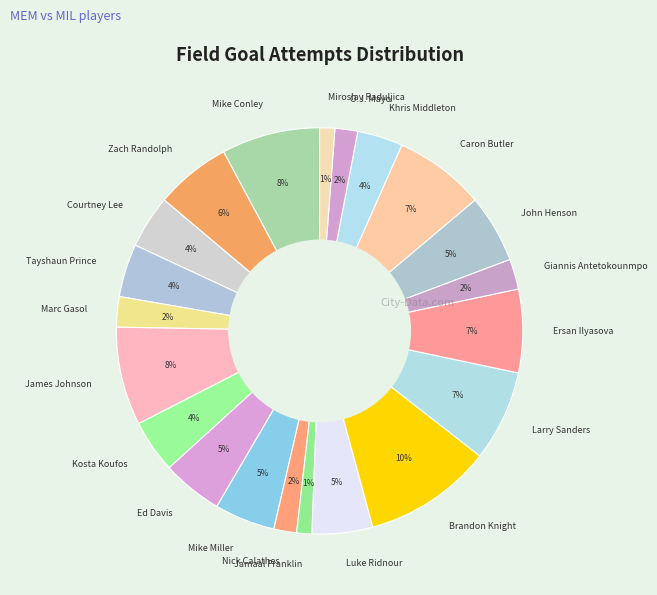

Count the number of slices in the pie.

21